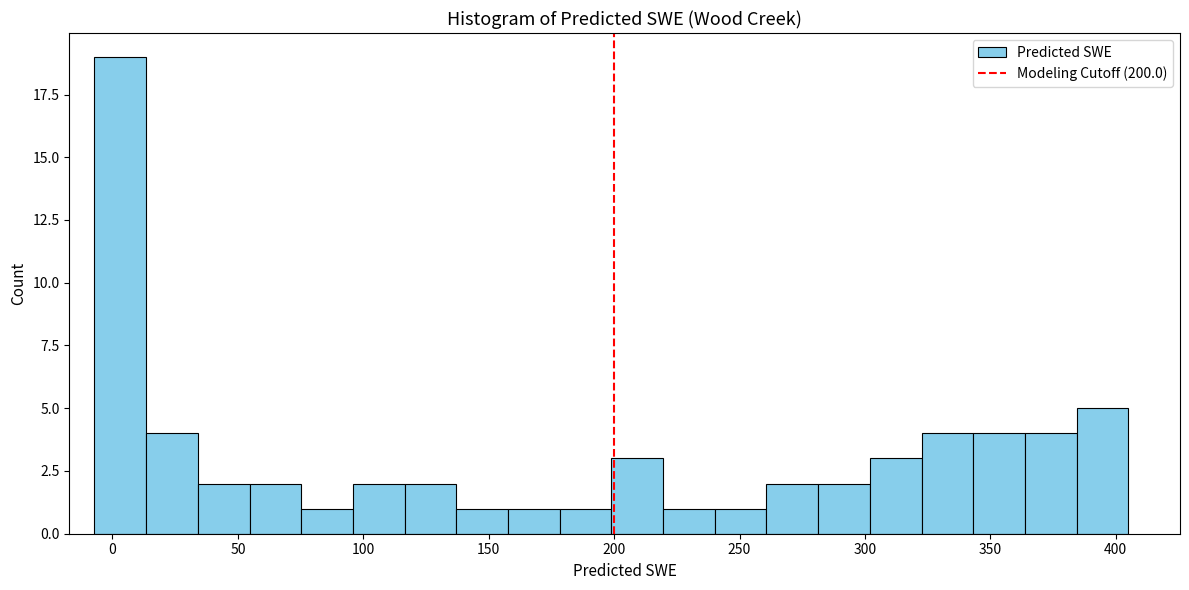

Over which range of the x-axis is the bar tallest?

-5 to 15